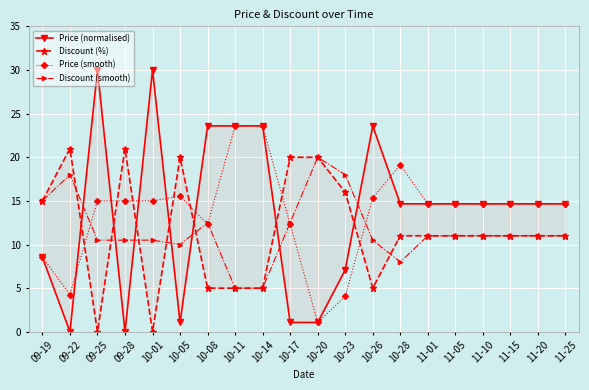

What is the difference between the second highest and minimum values in the Discount (%) series?

21.0